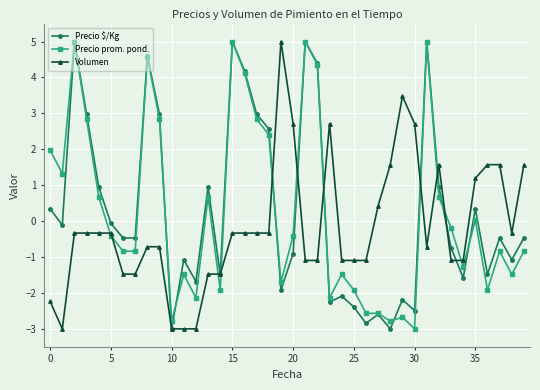

What is the minimum value shown in the chart?

-3.0